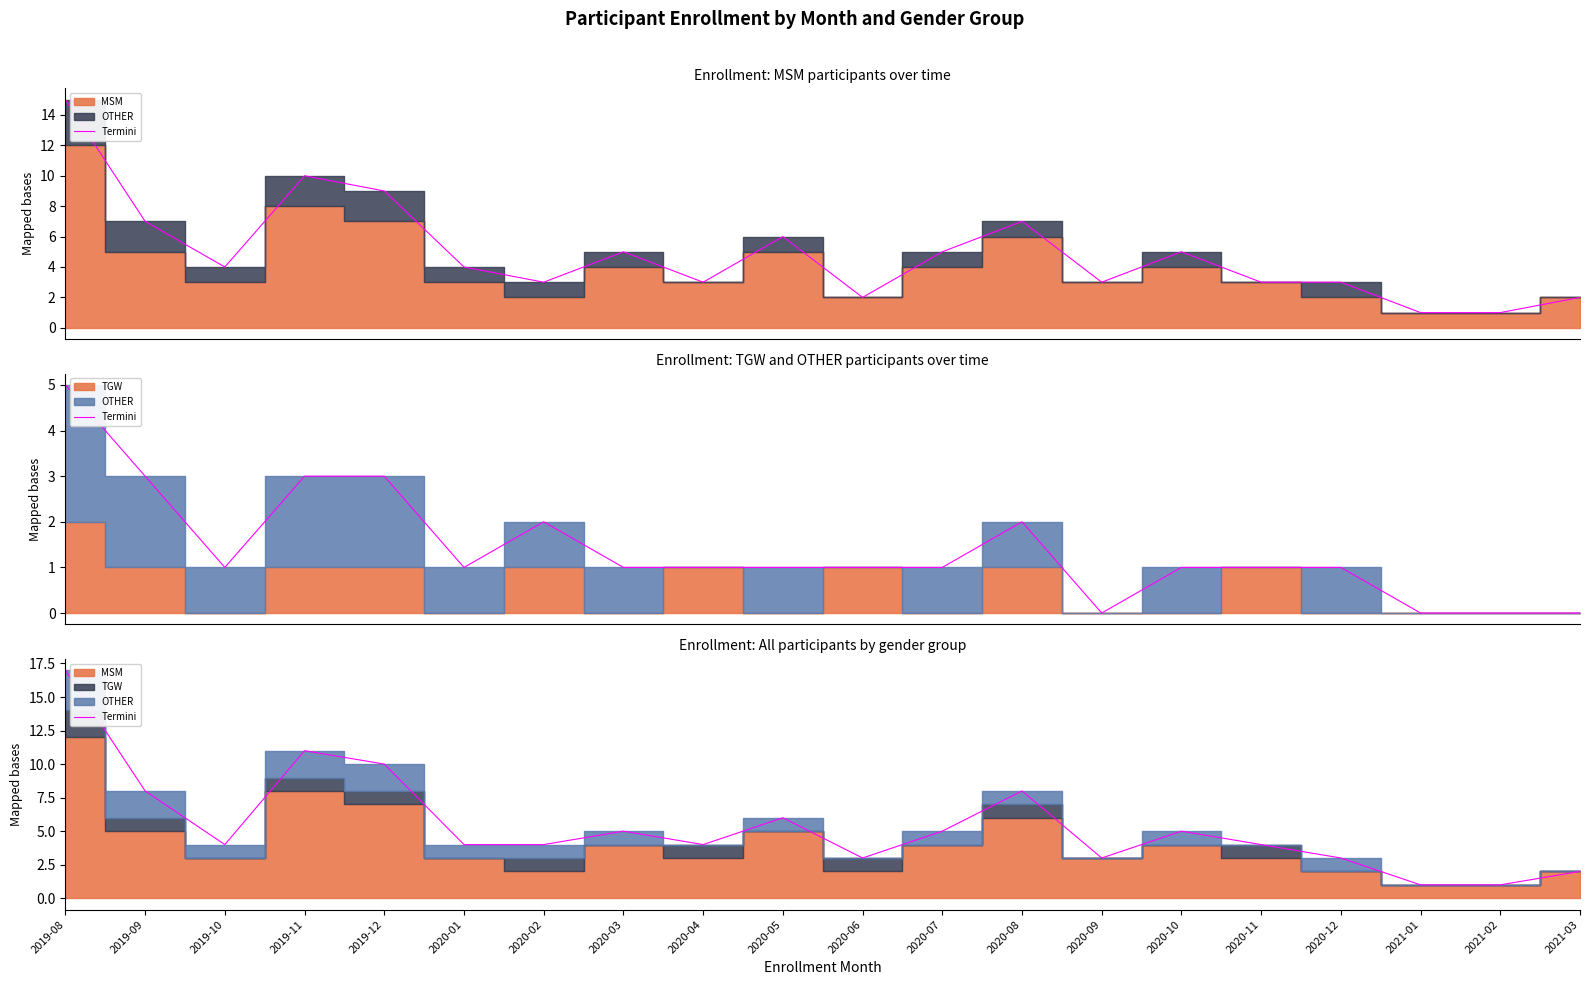

What is the label of the 9th point from the left?

2020-04